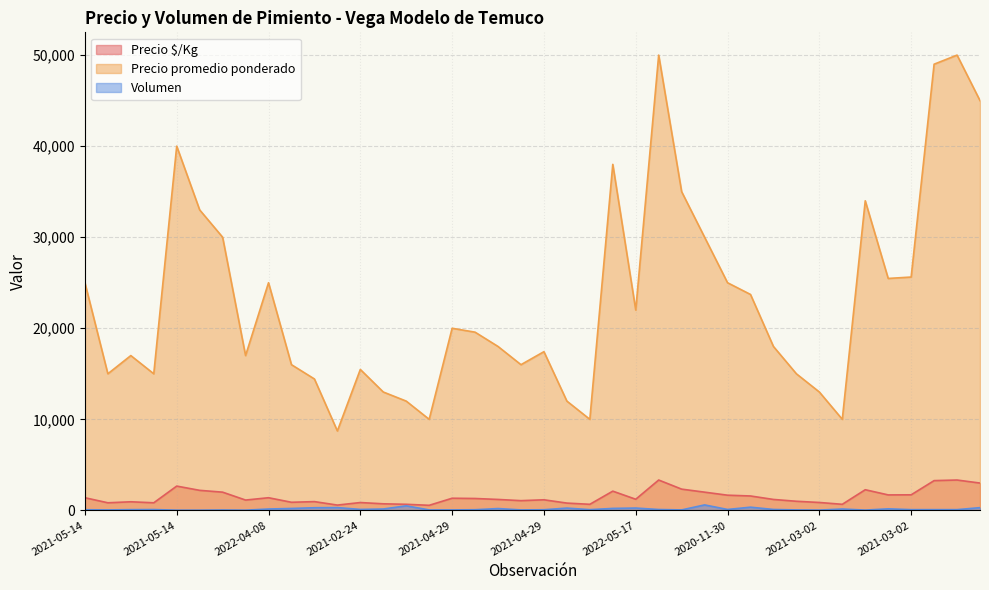

What is the total value across all series at 2021-04-29?

13872